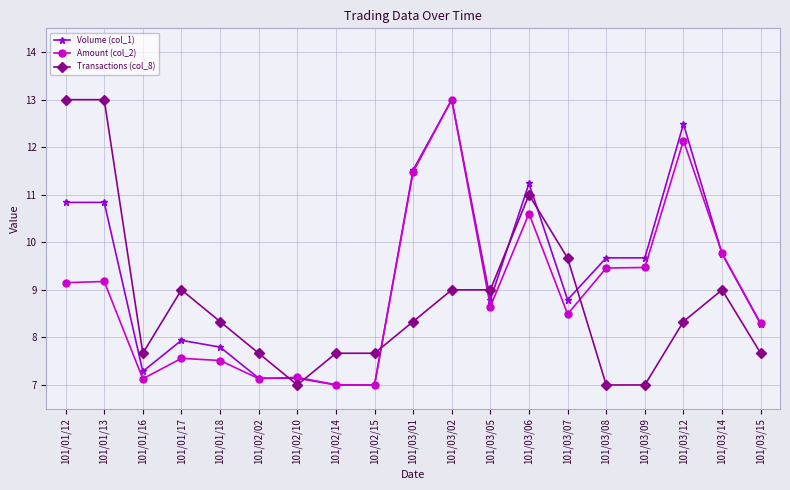

What is the difference between the Transactions (col_8) values at 101/01/17 and 101/02/02?

1.3